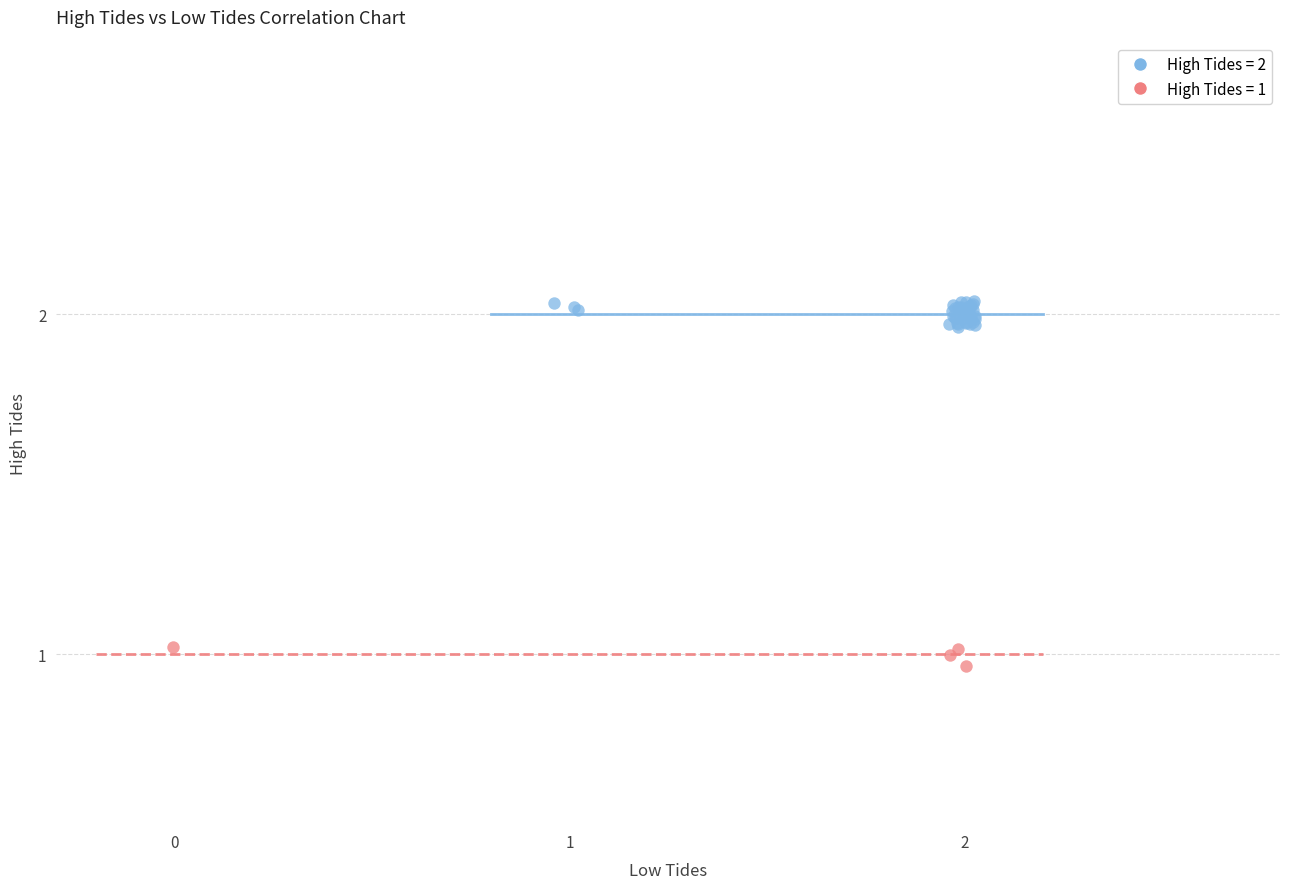

Which series reaches the maximum Y coordinate?

High Tides = 2